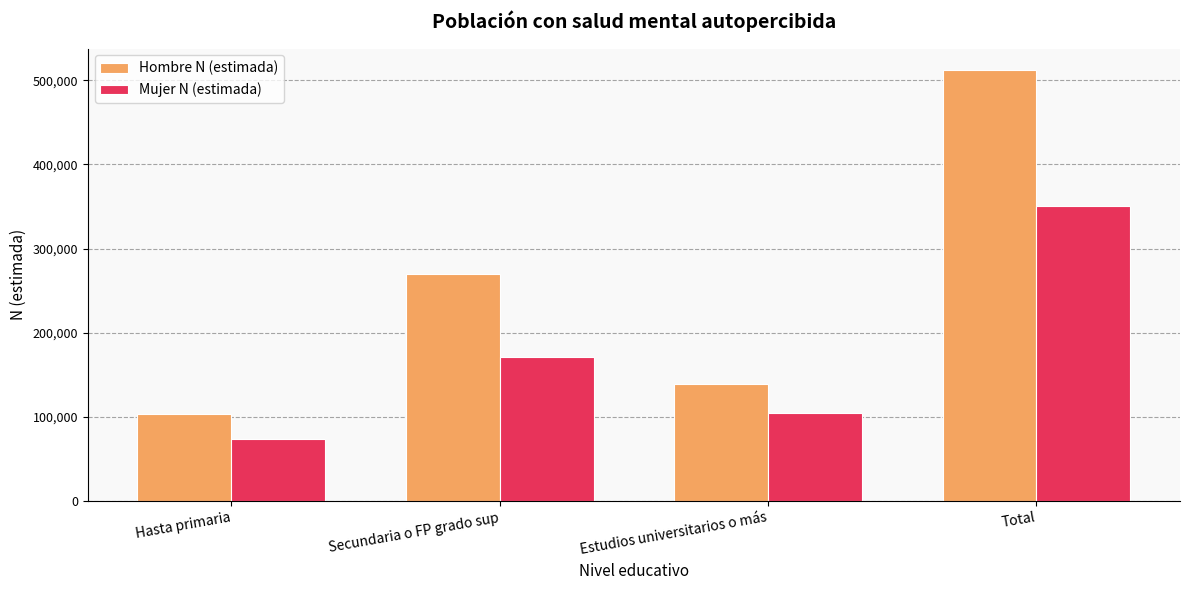

What is the difference between the maximum and minimum values in the Hombre N (estimada) series?

408624